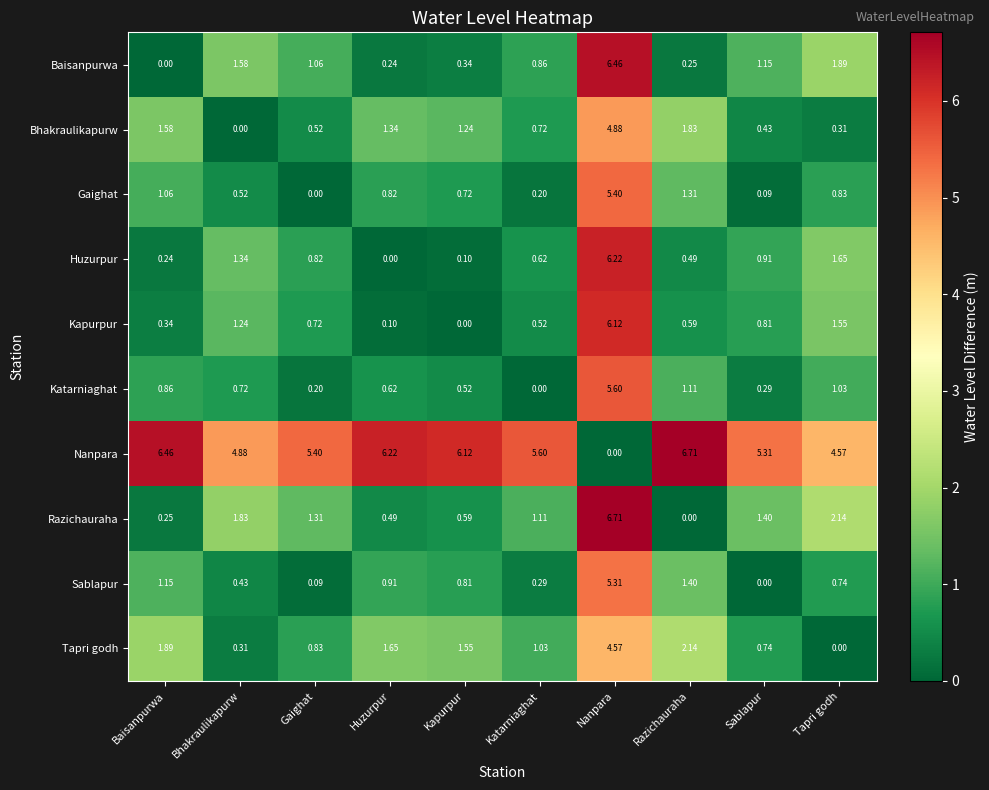

List the labels in order of Bhakraulikapurw value, smallest first.

Bhakraulikapurw, Tapri godh, Sablapur, Gaighat, Katarniaghat, Kapurpur, Huzurpur, Baisanpurwa, Razichauraha, Nanpara